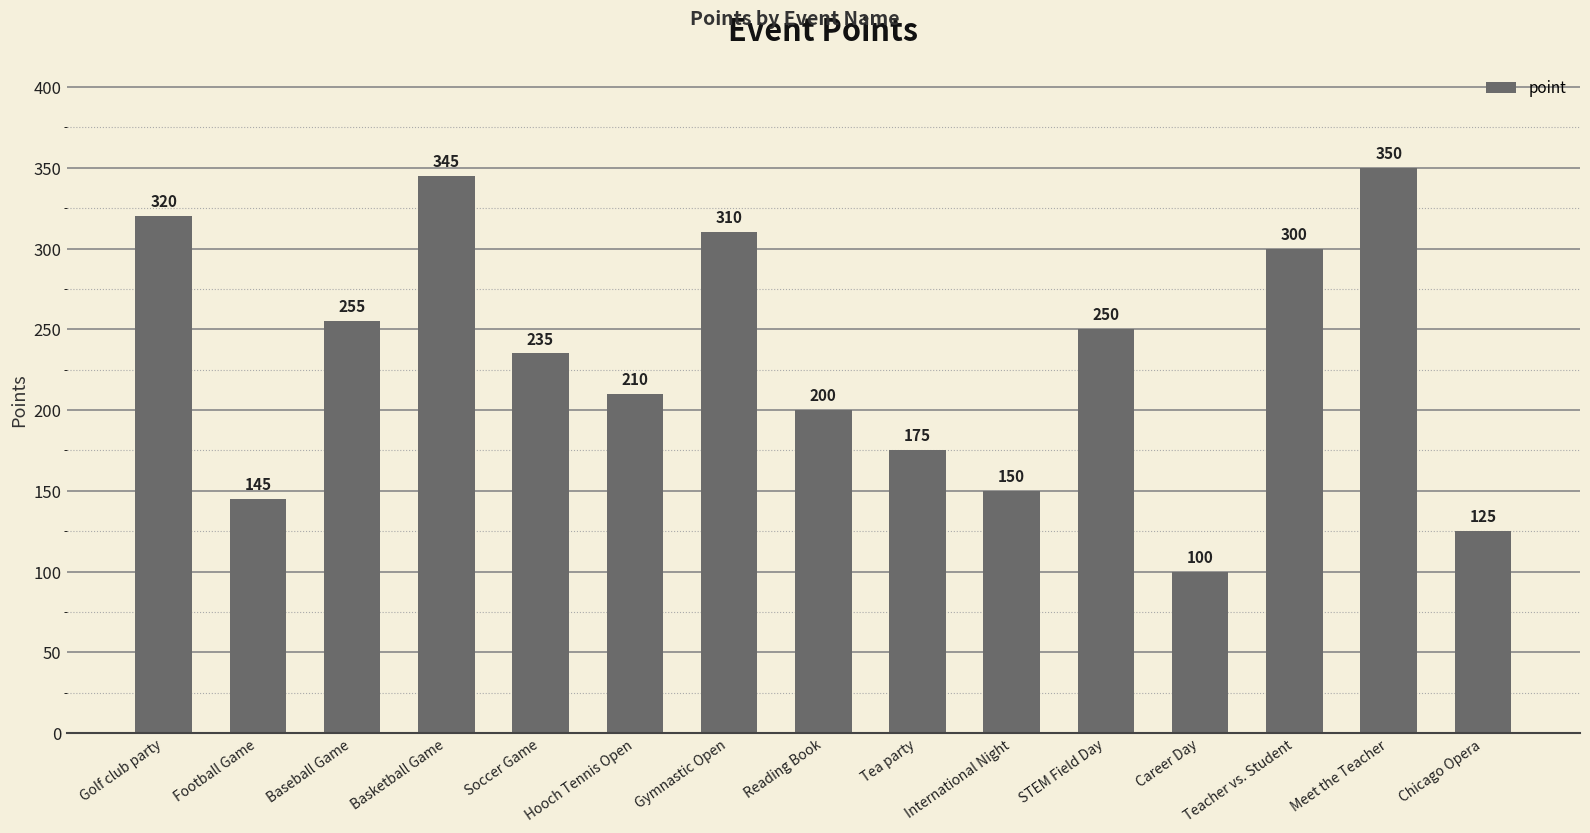

The chart shows a value of 235 at Soccer Game. True or false?

True